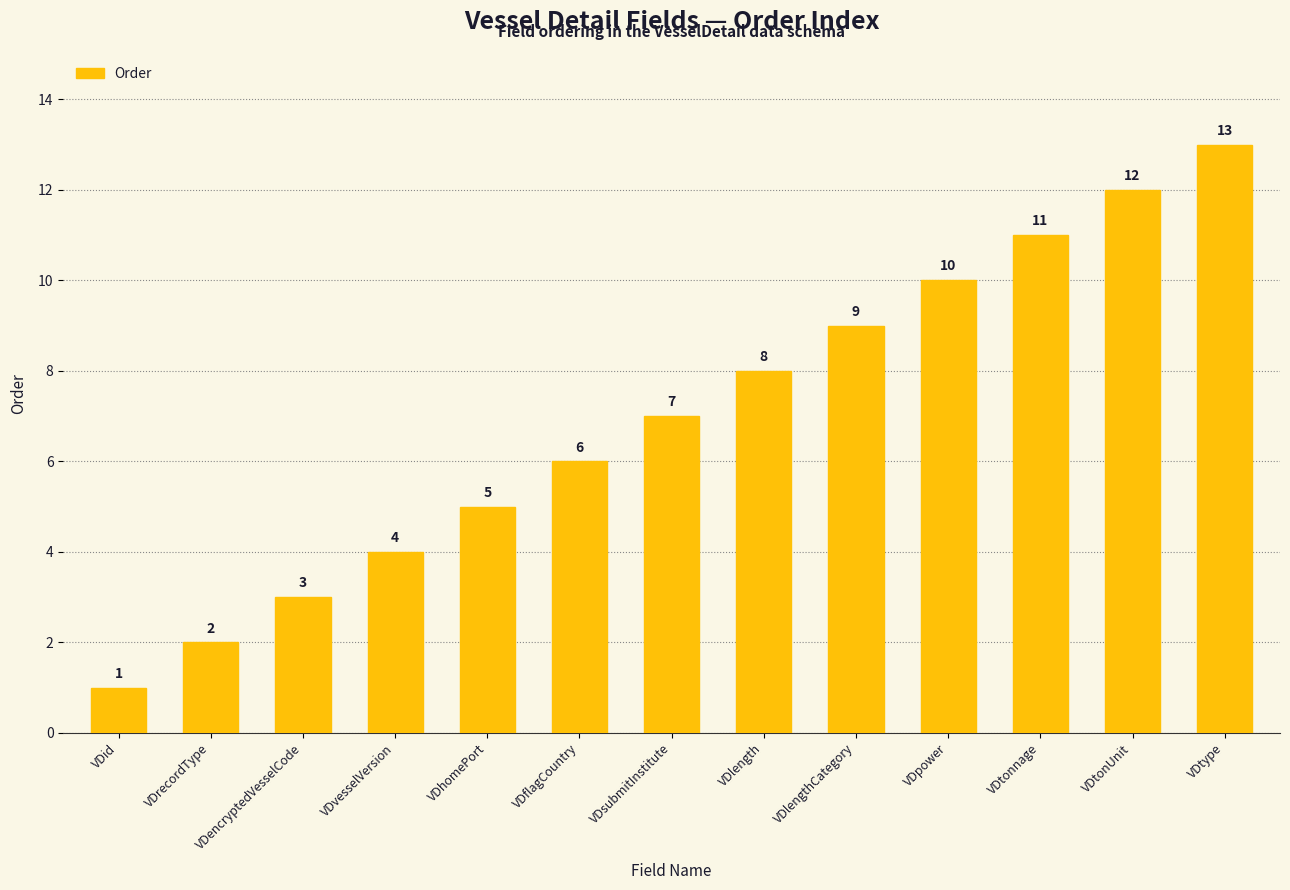

List the labels in order of value, smallest first.

VDid, VDrecordType, VDencryptedVesselCode, VDvesselVersion, VDhomePort, VDflagCountry, VDsubmitInstitute, VDlength, VDlengthCategory, VDpower, VDtonnage, VDtonUnit, VDtype